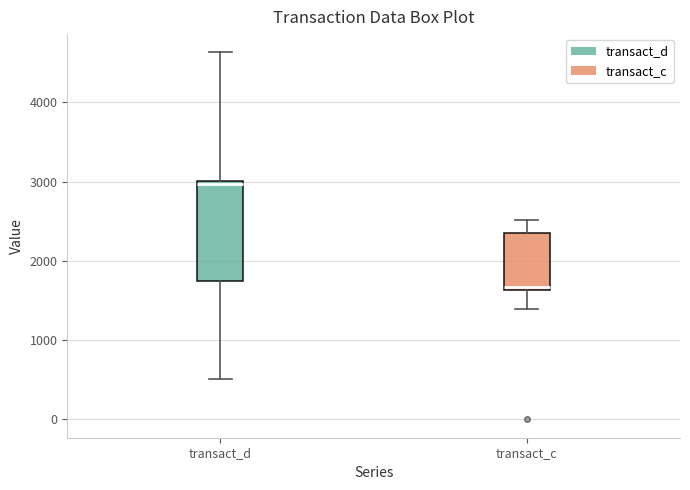

Which box's median line is the highest?

transact_d